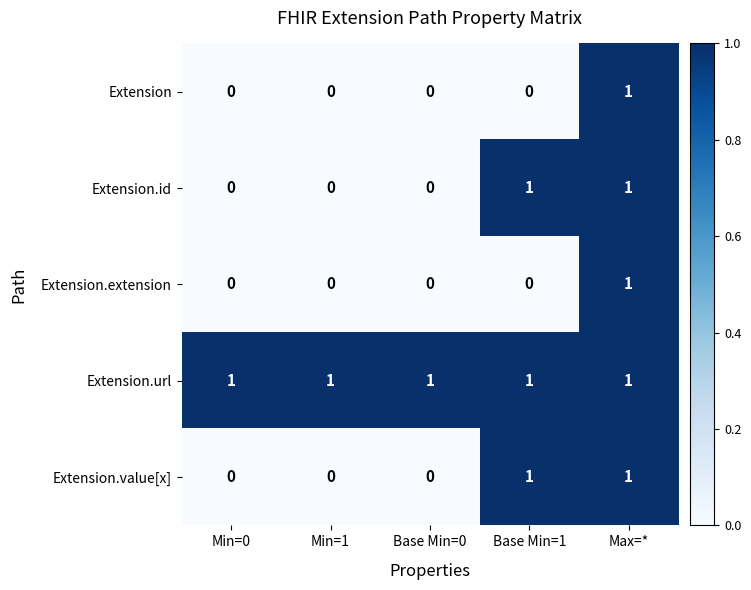

The value of Extension.id at Min=1 is 0. True or false?

True